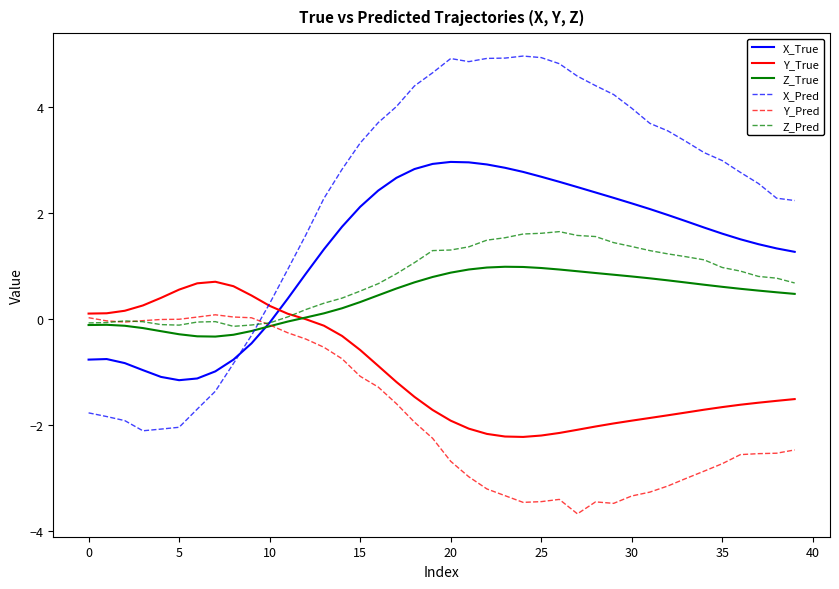

What is the average value of the Z_True series?

0.4